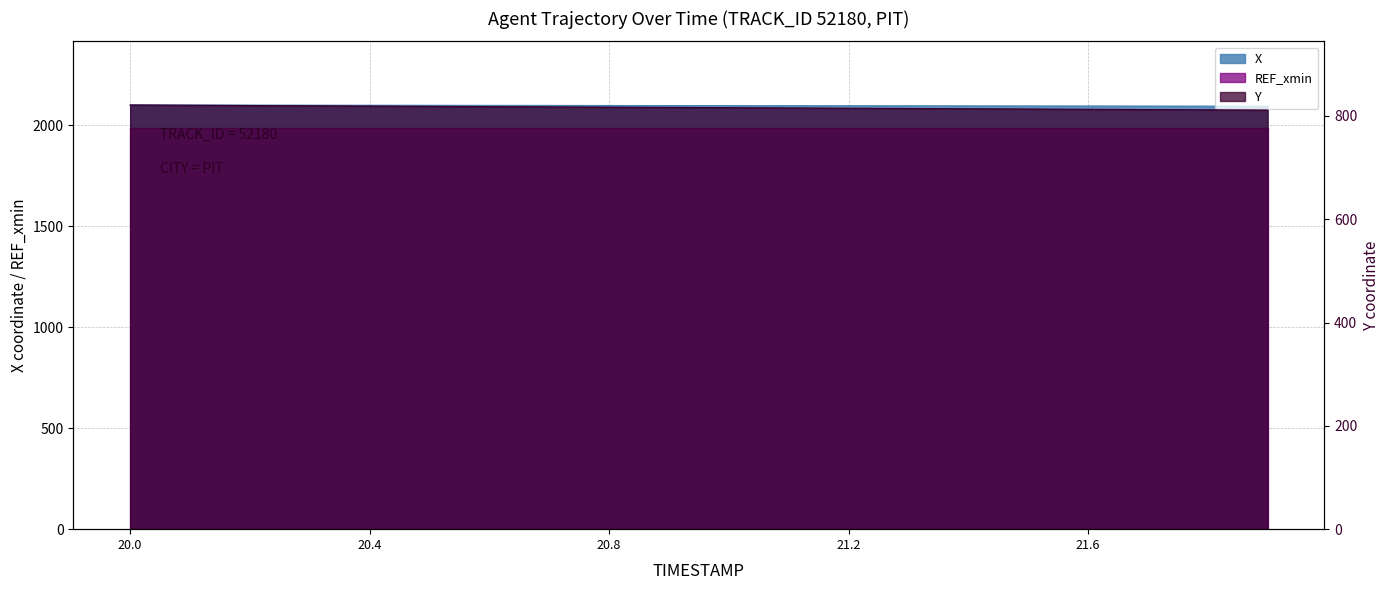

At which label does X first exceed 2097?

20.0